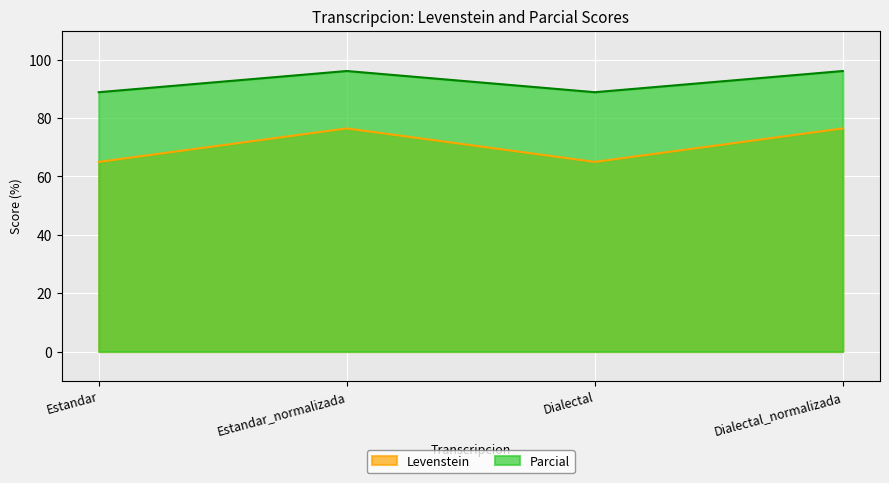

What is the label of the 1st point from the left?

Estandar